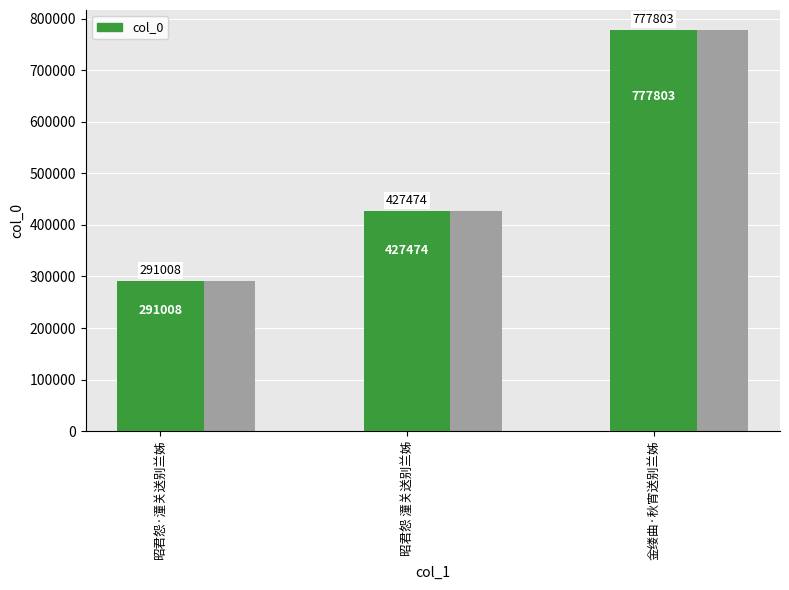

What is the change in value from 昭君怨 潼关送别兰姊 to 金缕曲·秋宵送别兰姊?

+350329